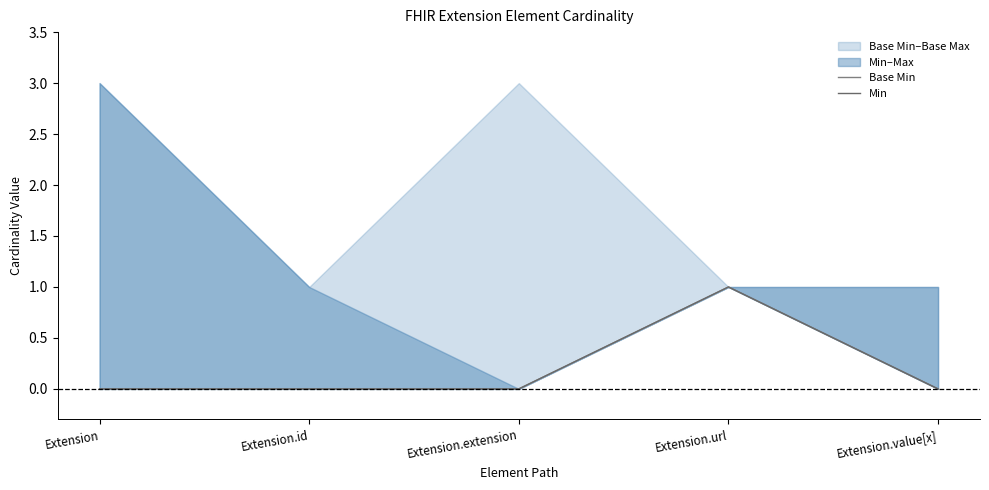

At which category does Min reach its first local peak?

Extension.url